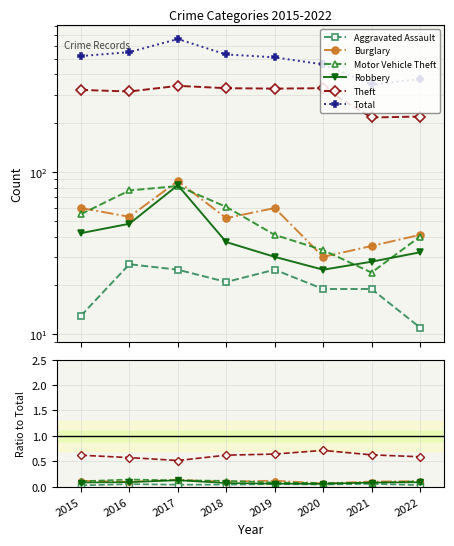

Where do Burglary and Motor Vehicle Theft first cross each other?

2015 and 2016